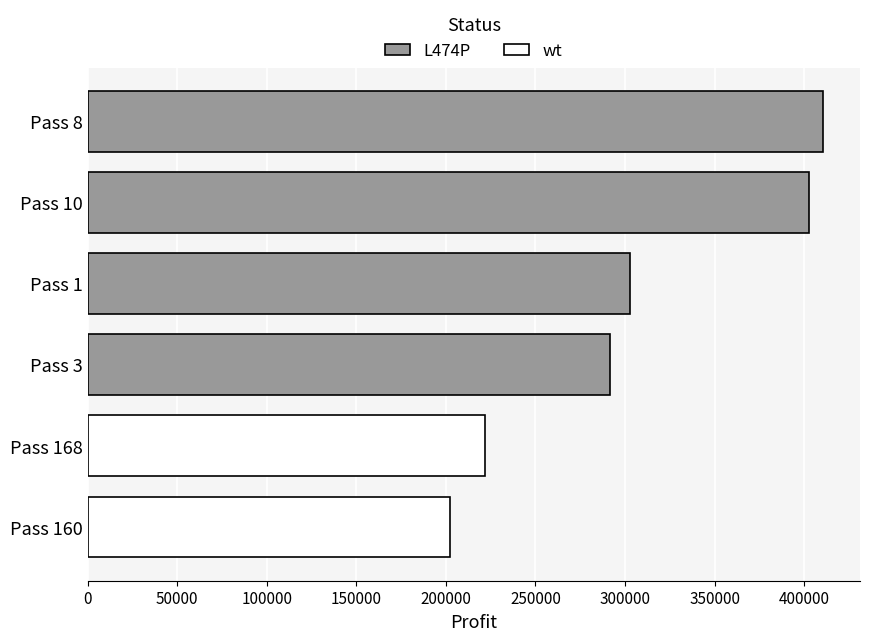

Rank the series by their average value, from highest to lowest.

L474P, wt